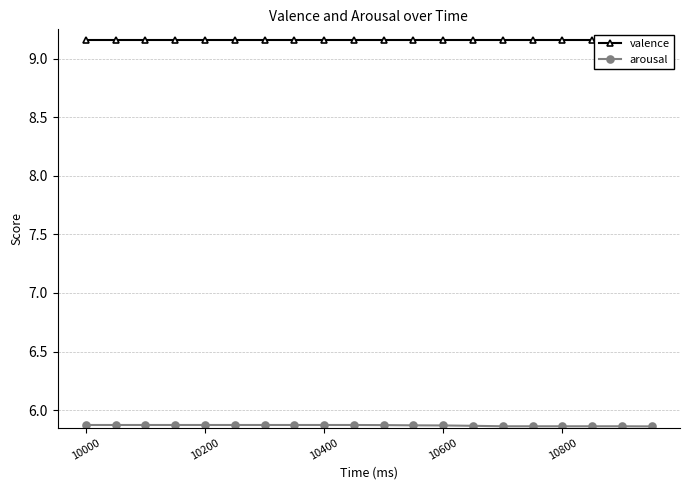

Is it true that arousal equals 5.9 at 10600?

True